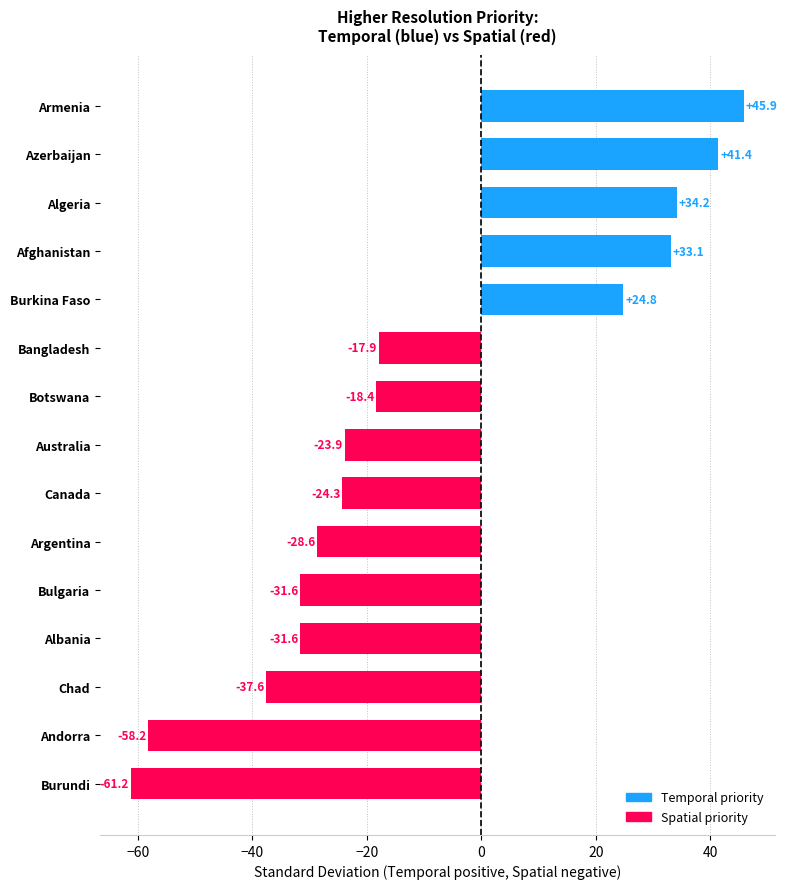

How many data points does each series have?

15